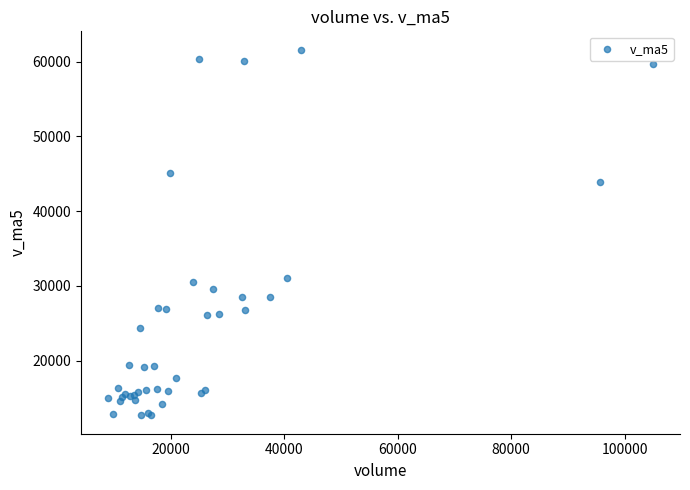

What Y value in the scatter plot is closest to 37140?

31060.1